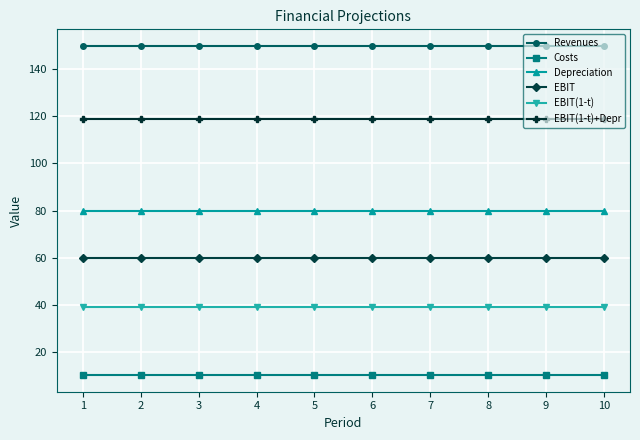

Is it true that EBIT(1-t)+Depr equals 119 at 1?

True